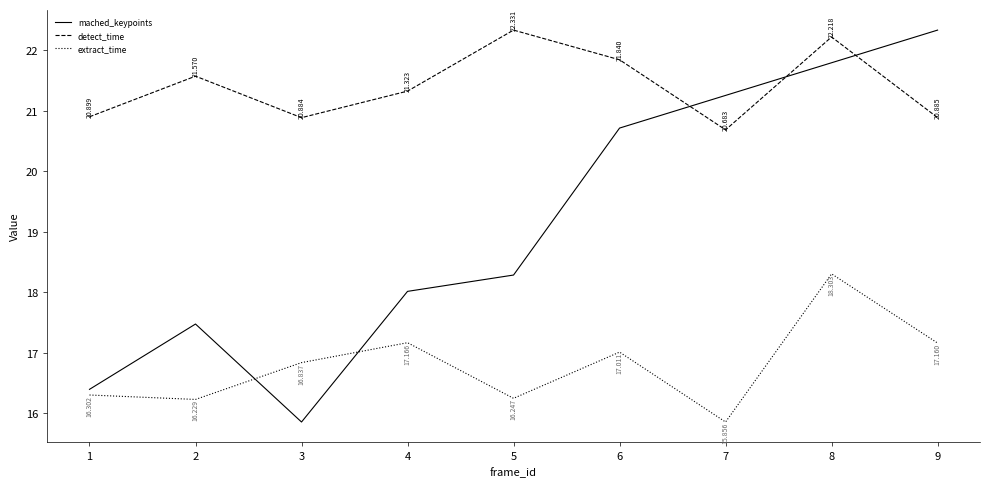

At 2, list the series in order from smallest to largest.

extract_time, mached_keypoints, detect_time